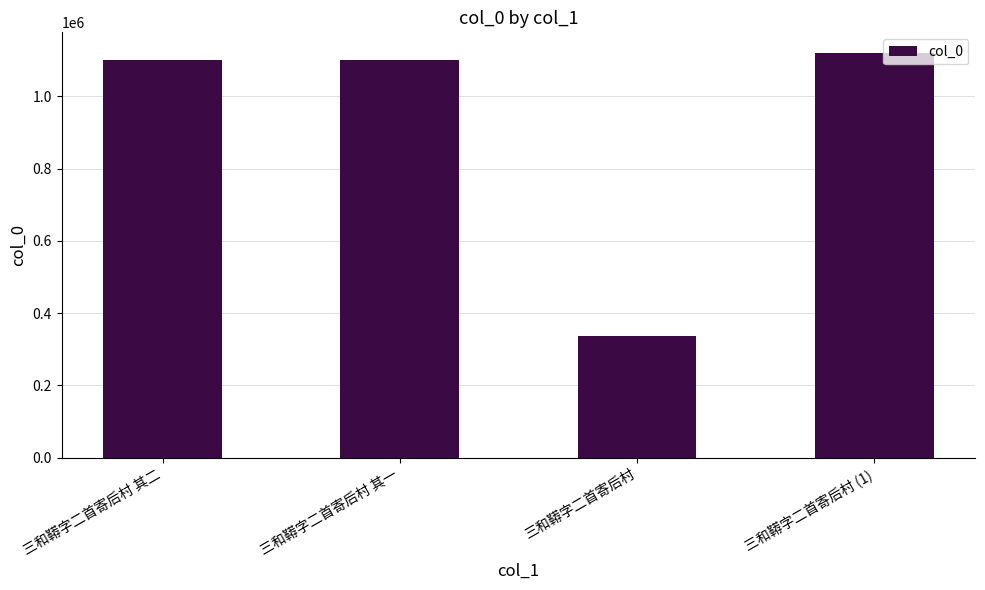

What is the difference between the maximum and minimum values?

783524